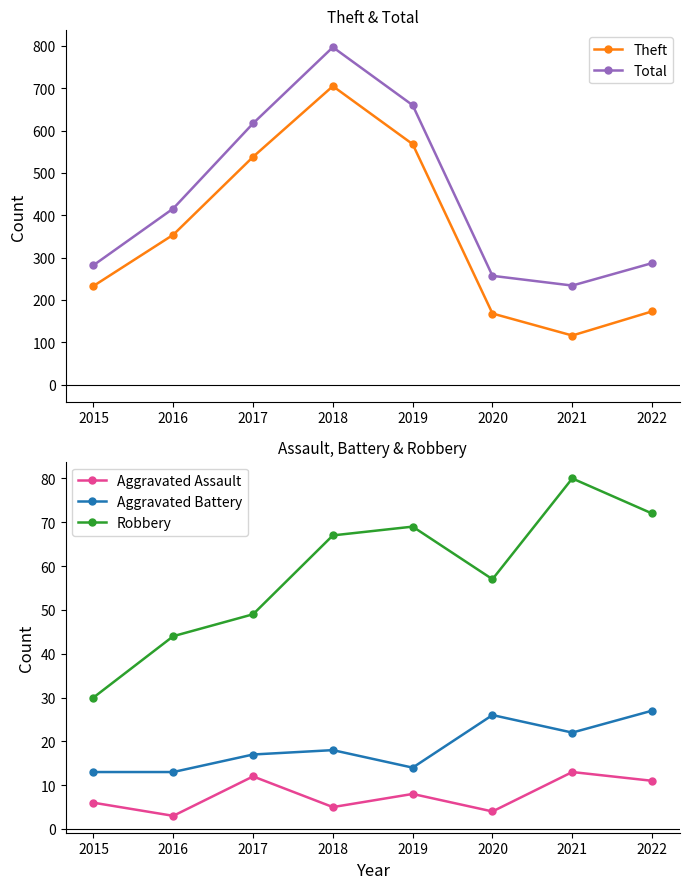

How many distinct data groups are displayed?

5